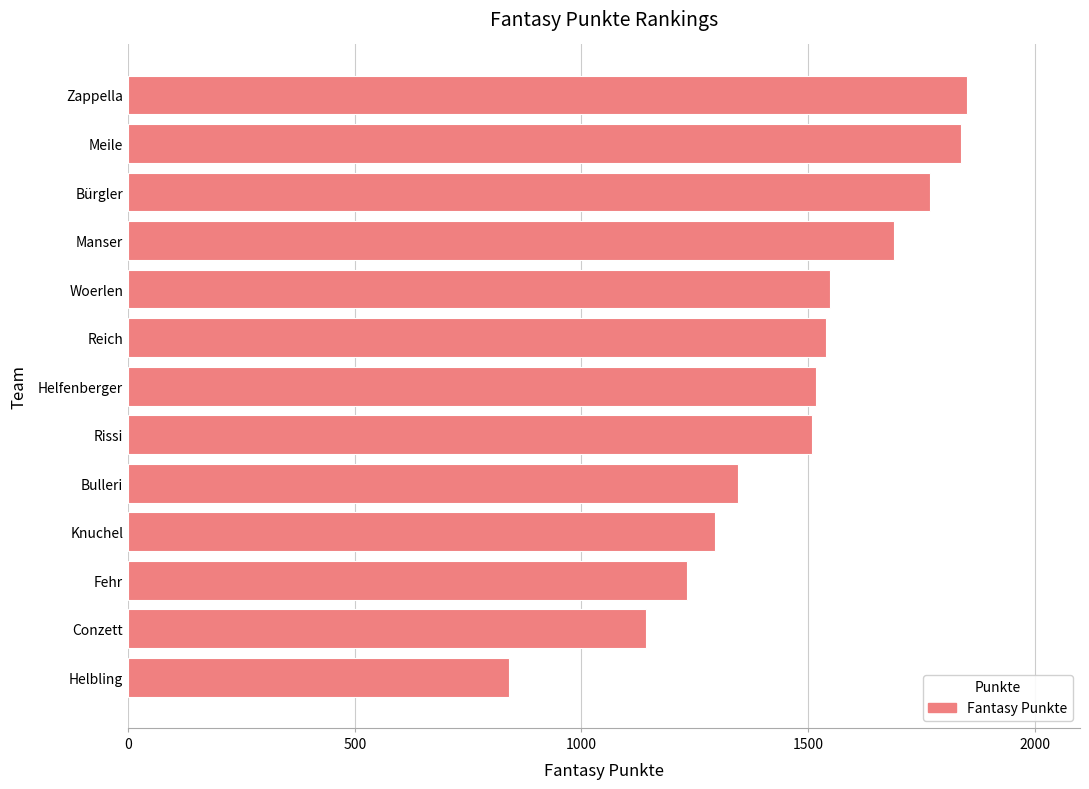

Which label corresponds to the smallest value in the chart?

Helbling